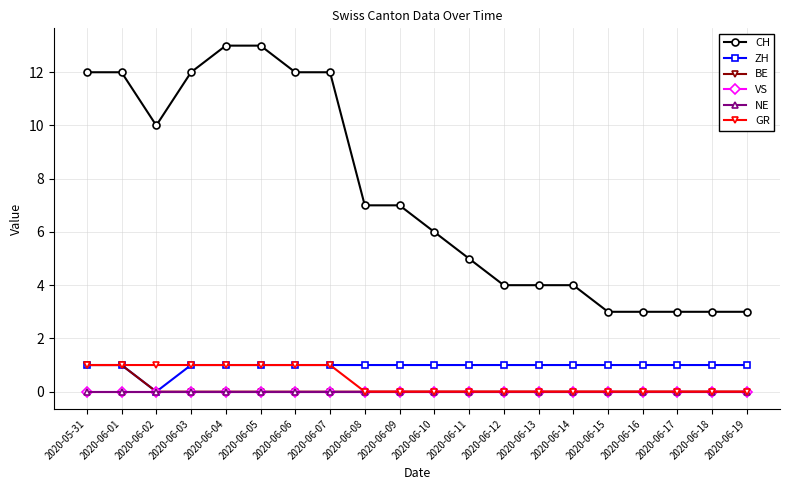

True or false: VS has more than 1 points higher than both neighbors.

False